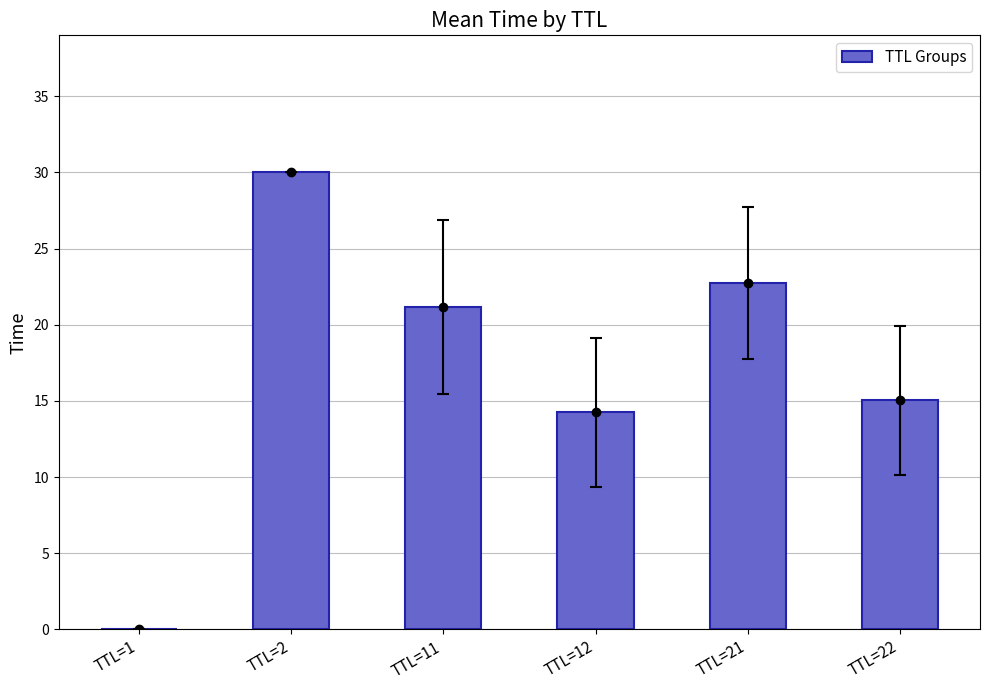

What is the average value?

17.2